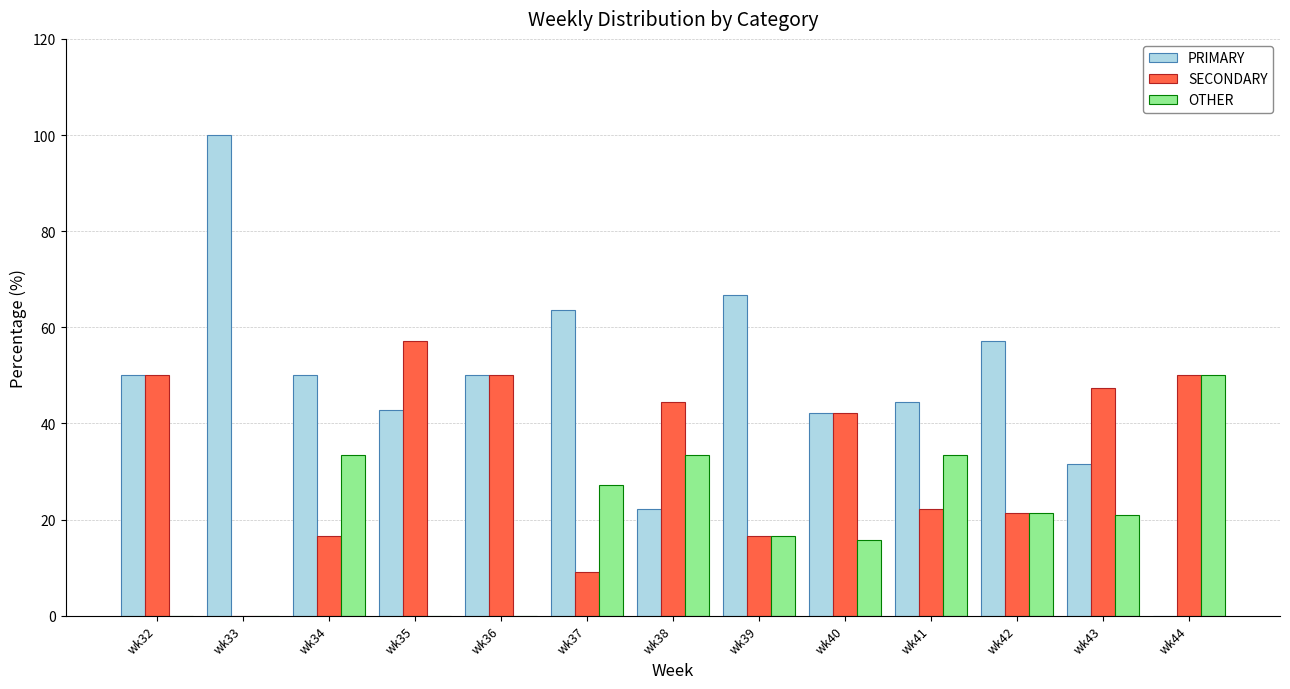

How many values in PRIMARY are above zero?

12